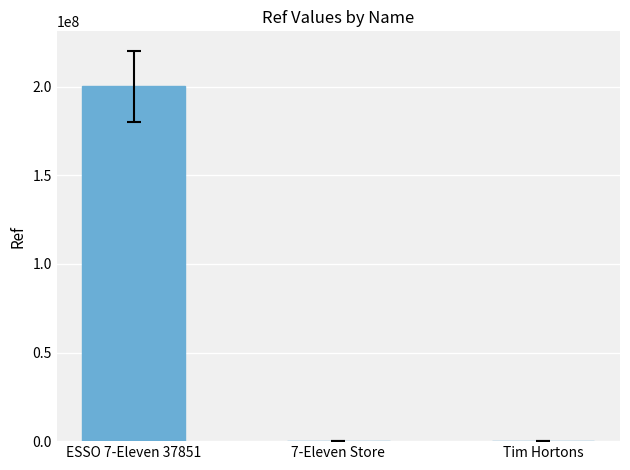

What is the greatest value displayed?

200302383